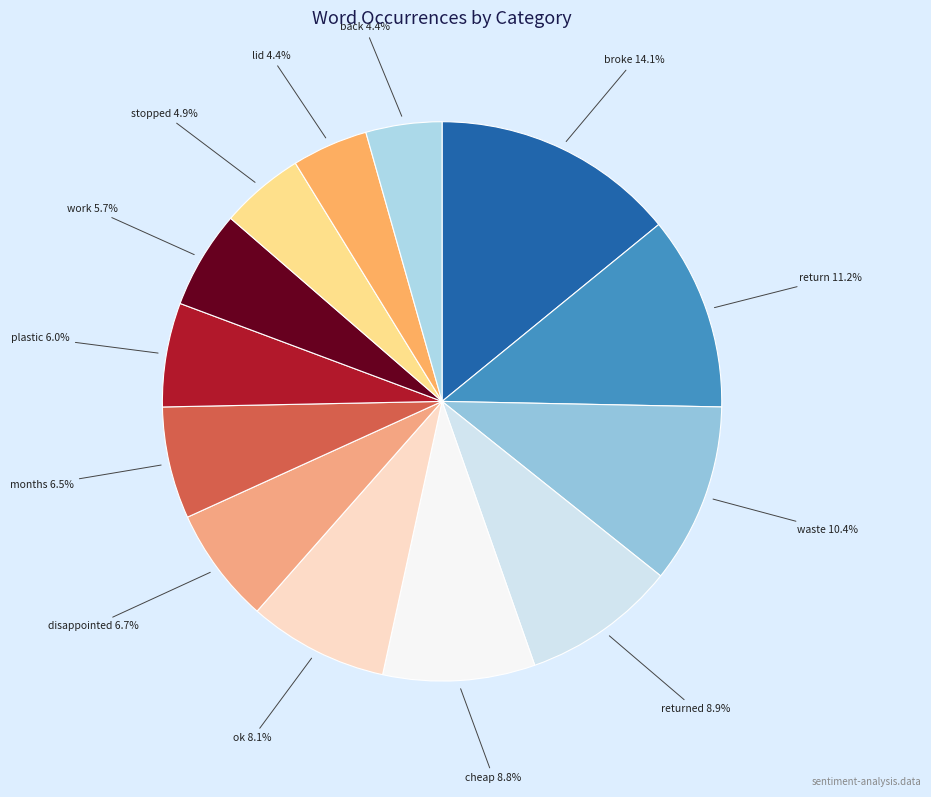

What is the ratio of the value at returned to the value at plastic?

1.5